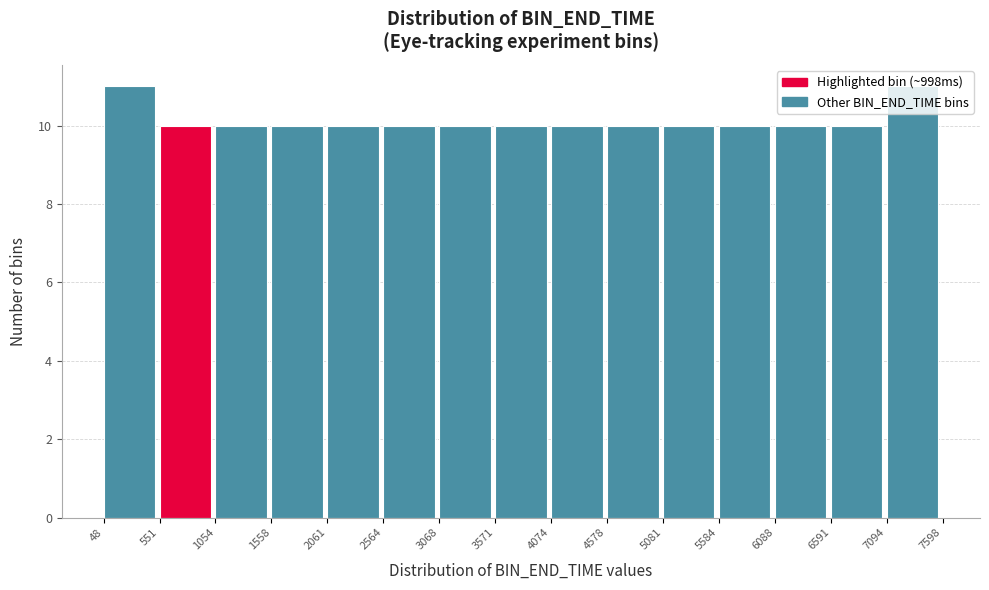

How tall is the bar that spans 3571 to 4074 on the x-axis? The values are not printed on the chart, so give them approximately, as read against the axis.

10